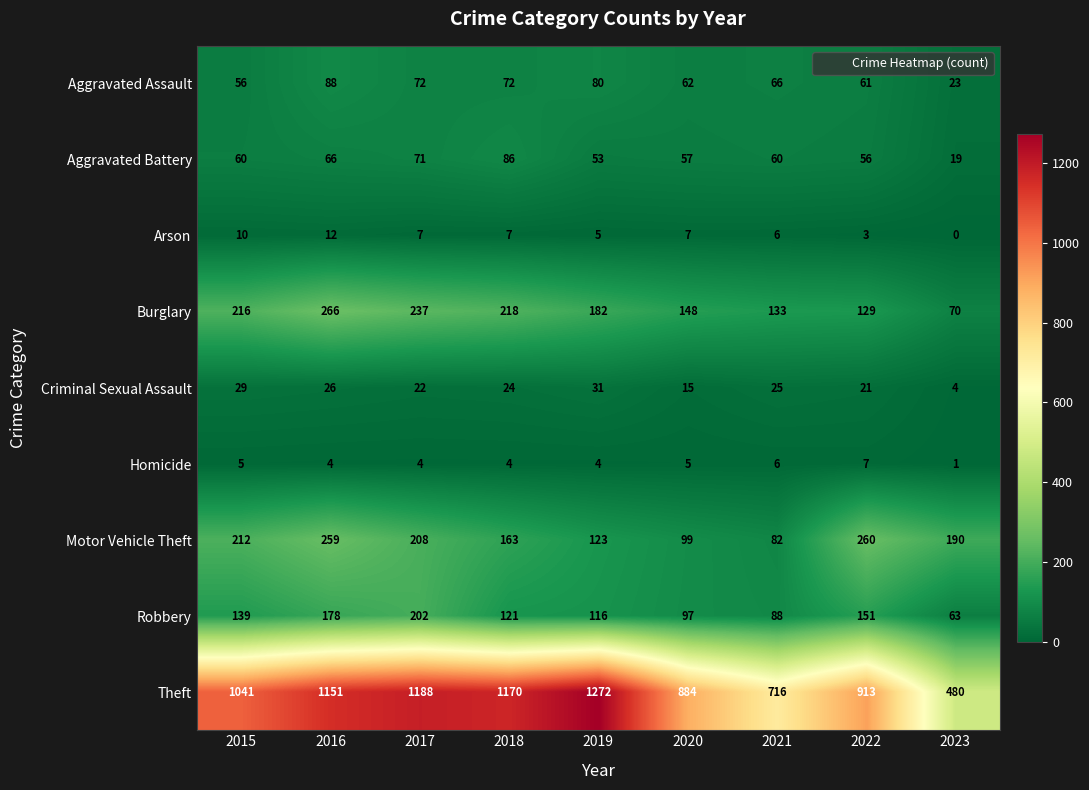

Read the Robbery value at 2016.

178